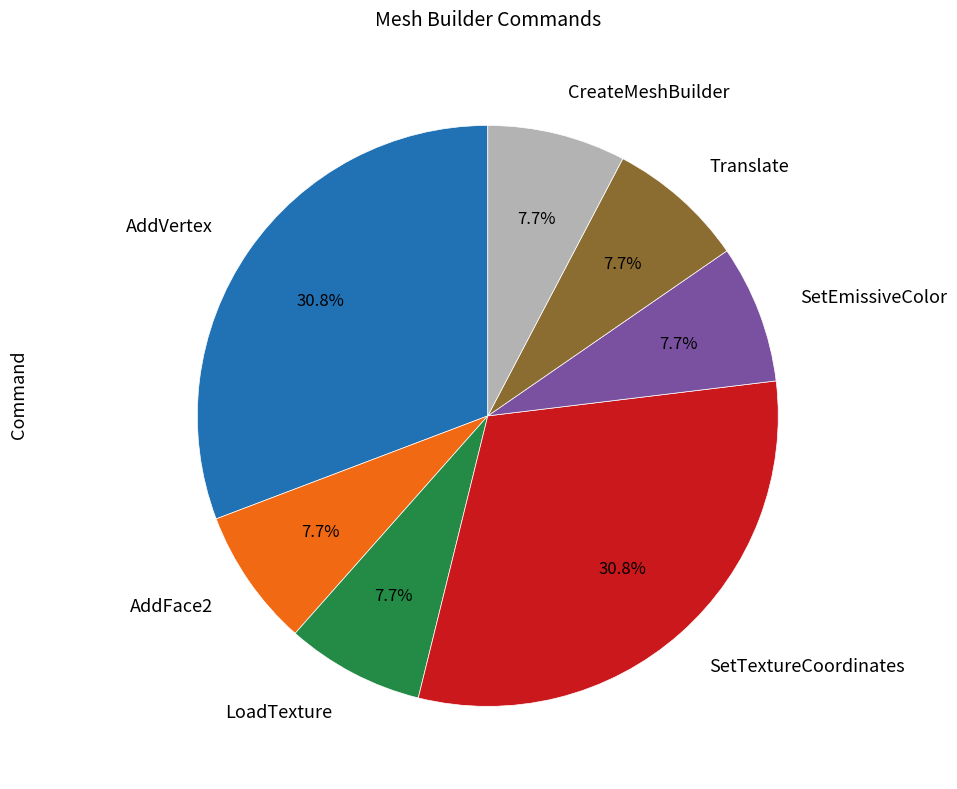

True or false: LoadTexture accounts for 8% of the total.

True